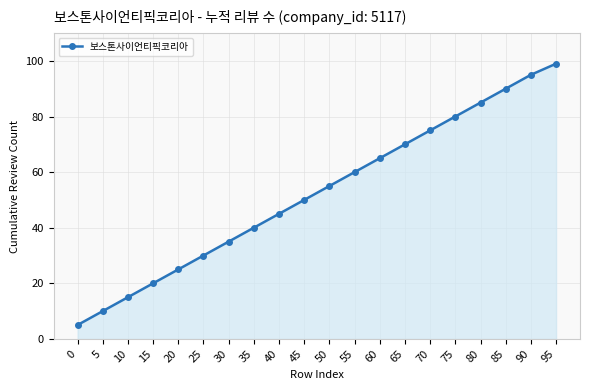

What is the average value?

52